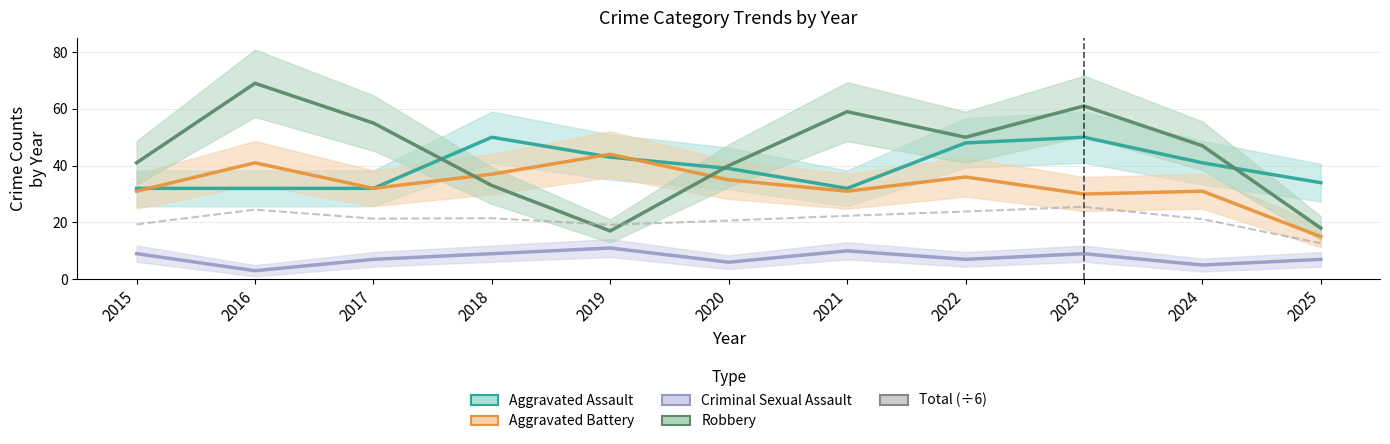

Does the chart display data point markers on the line(s)?

No